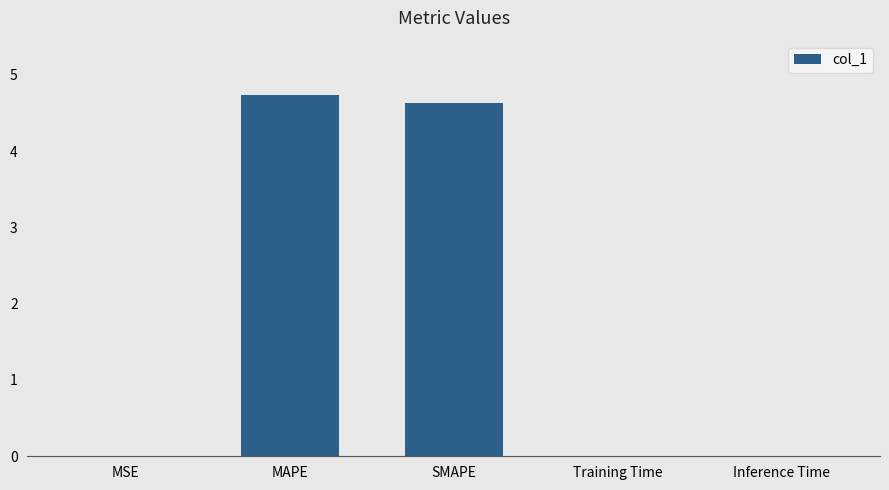

What is the sum of all values?

9.4